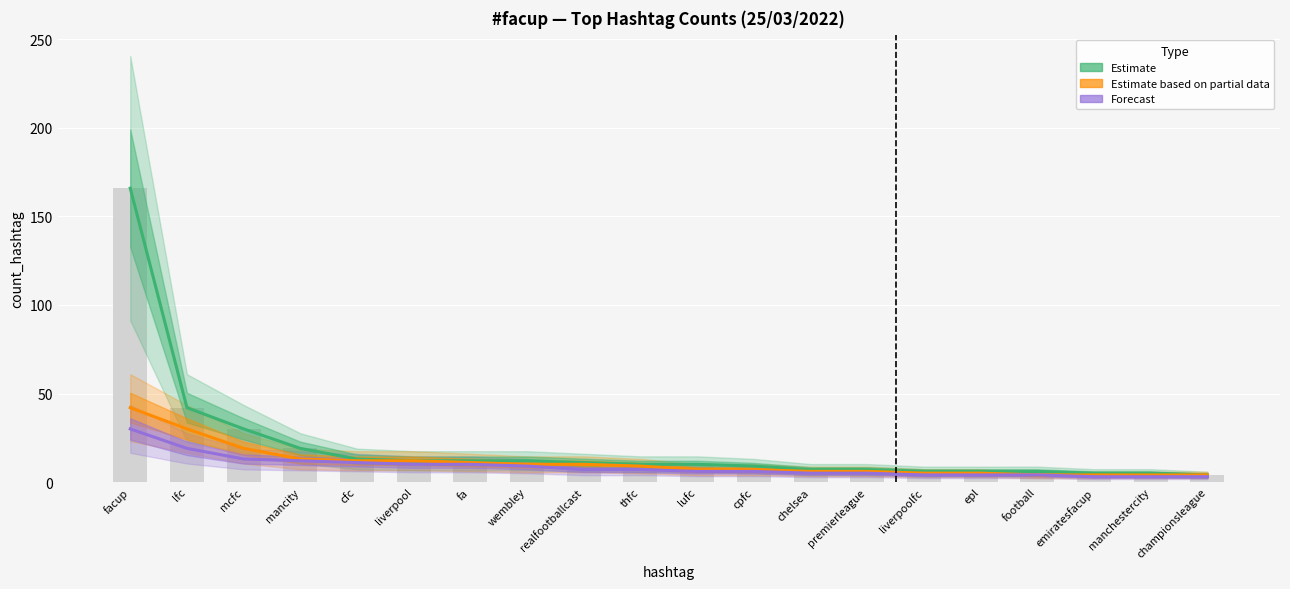

Reading left to right, list all the values displayed in this chart.

Estimate (#facup): facup=166	lfc=42	mcfc=30	mancity=19	cfc=13	liverpool=12	fa=12	wembley=12	realfootballcast=11	thfc=10	lufc=10	cpfc=9	chelsea=7	premierleague=7	liverpoolfc=6	epl=6	football=6	emiratesfacup=5	manchestercity=5	championsleague=4
Estimate based on partial data (#lfc): facup=42	lfc=30	mcfc=19	mancity=13	cfc=12	liverpool=12	fa=11	wembley=10	realfootballcast=10	thfc=9	lufc=7	cpfc=7	chelsea=6	premierleague=6	liverpoolfc=5	epl=5	football=4	emiratesfacup=4	manchestercity=4	championsleague=4
Forecast (#mcfc): facup=30	lfc=19	mcfc=13	mancity=12	cfc=11	liverpool=10	fa=10	wembley=9	realfootballcast=7	thfc=7	lufc=6	cpfc=6	chelsea=5	premierleague=5	liverpoolfc=4	epl=4	football=4	emiratesfacup=3	manchestercity=3	championsleague=3